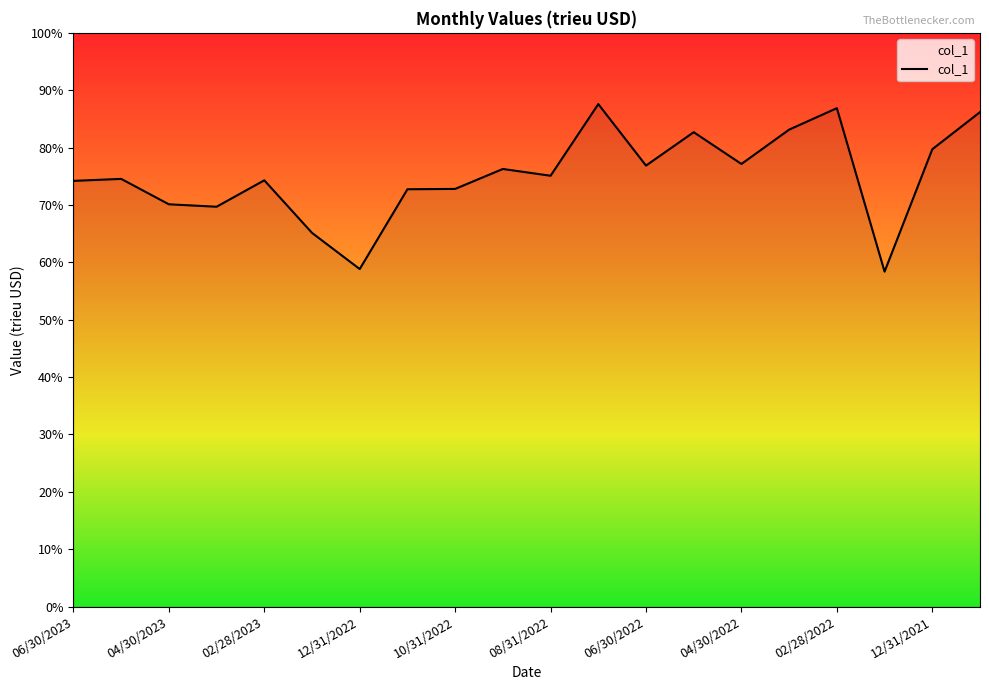

Does the chart display data point markers on the line(s)?

No